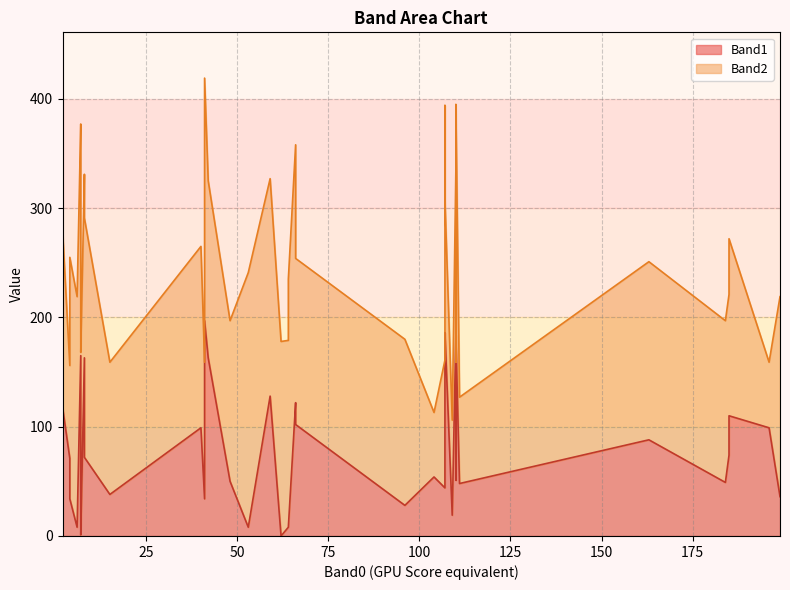

Which series has the largest total across all categories?

Band2